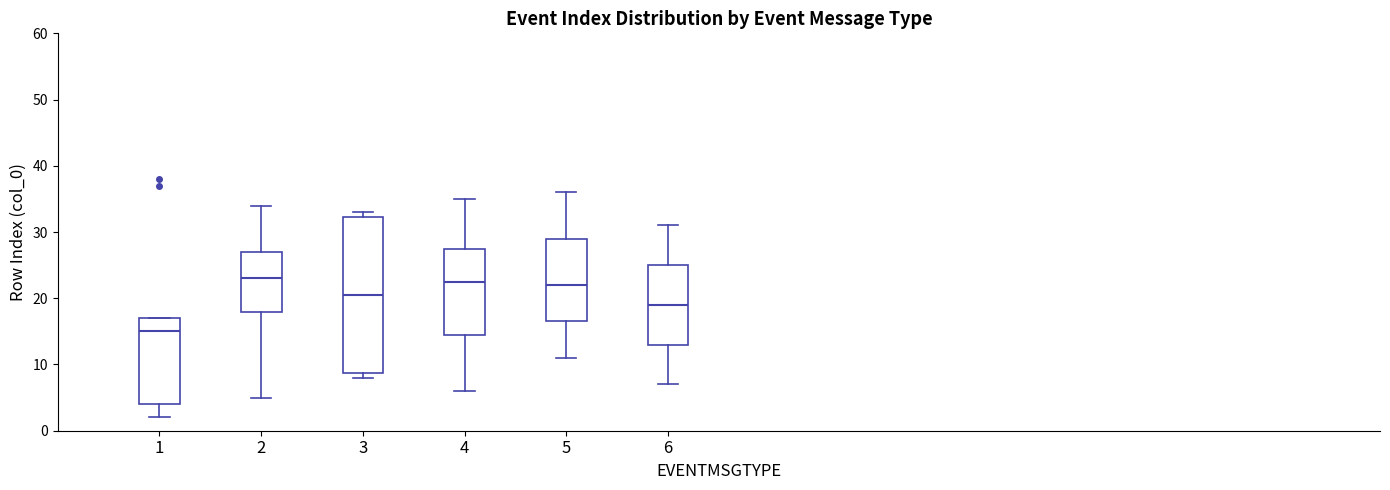

Reading left to right, transcribe this box plot: for each box, give where its median line is, the range the box spans, and where its two whiskers end, as read against the y-axis. The values are not printed on the chart, so give them approximately, as read against the axis.

1: median 15, box 4 to 17, whiskers 2 to 17
2: median 23, box 18 to 27, whiskers 5 to 34
3: median 21, box 9 to 32, whiskers 8 to 33
4: median 23, box 15 to 28, whiskers 6 to 35
5: median 22, box 17 to 29, whiskers 11 to 36
6: median 19, box 13 to 25, whiskers 7 to 31